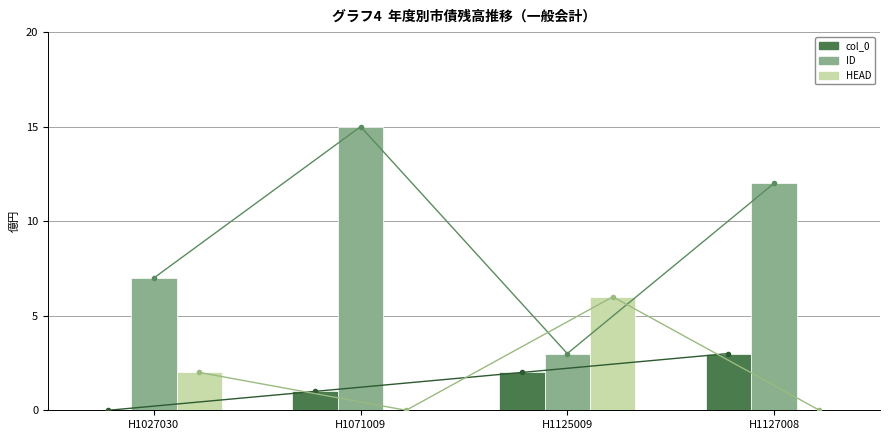

The ID (line) series shows 12 at H1127008. True or false?

True